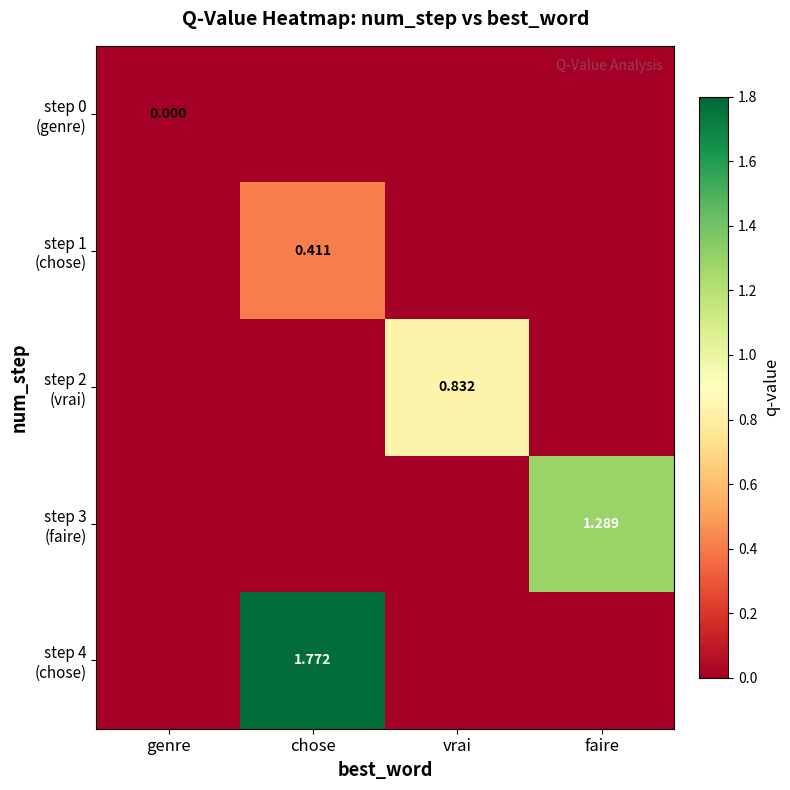

Which category has the highest value across all series?

chose